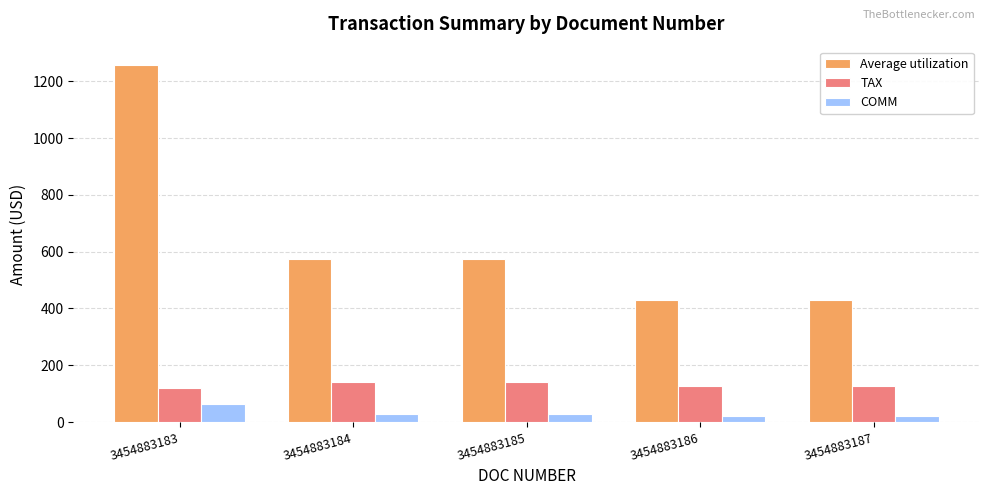

What is the total value across all series at 3454883184?

746.0